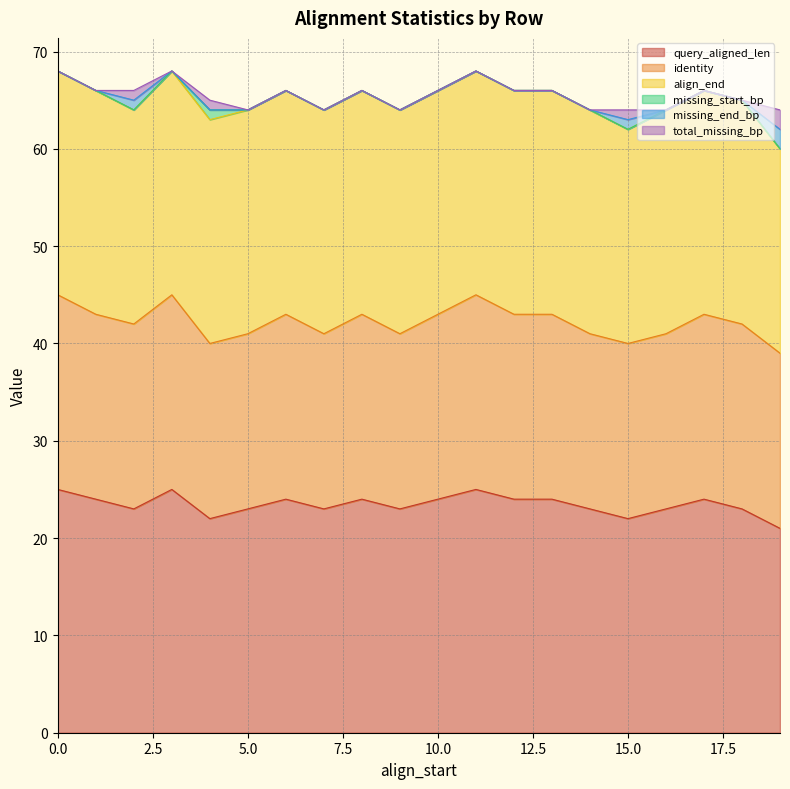

Which series changed the most between 1 and 1?

query_aligned_len